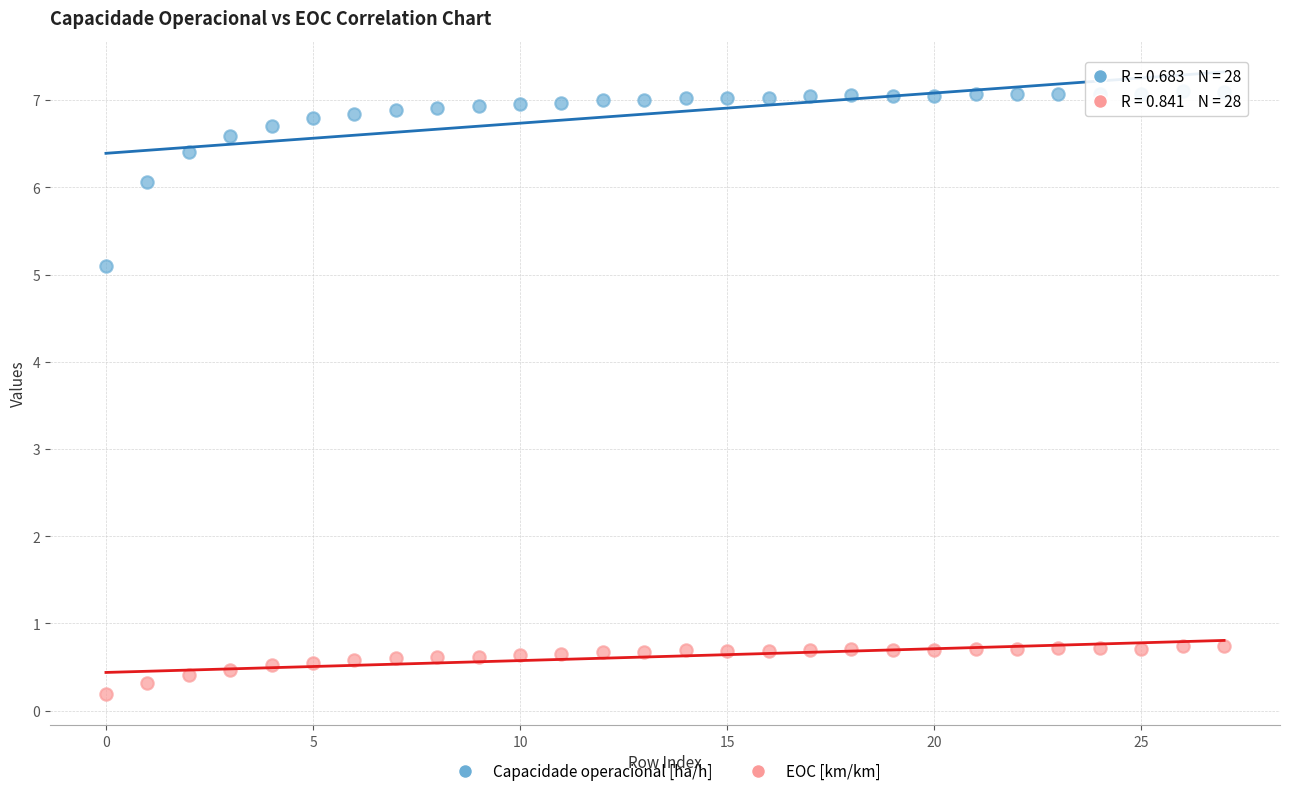

What are all the series names shown in the legend?

Capacidade operacional [ha/h], EOC [km/km]